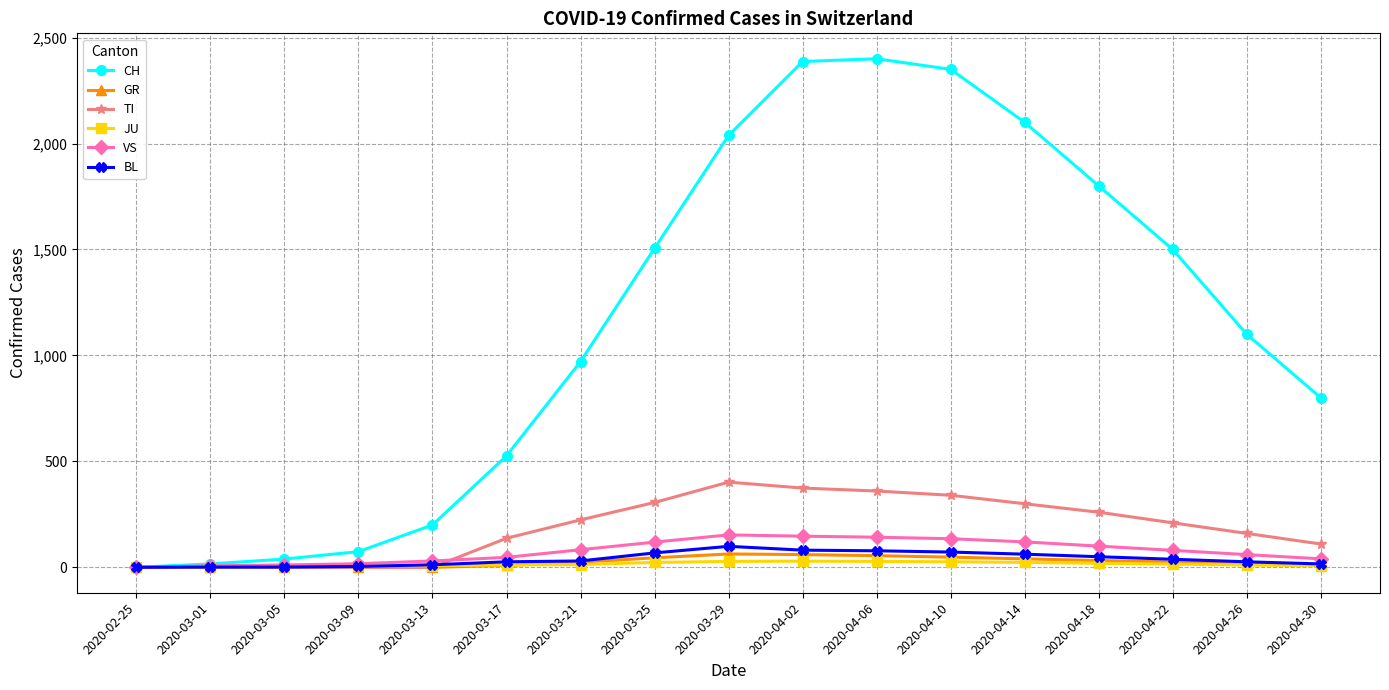

True or false: VS has more than 0 interior local peaks.

True